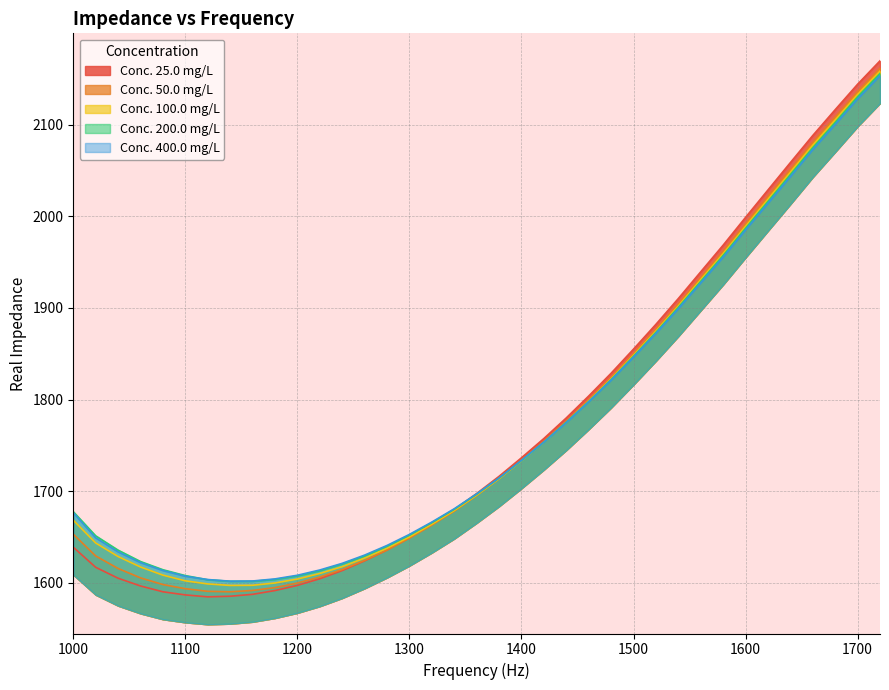

Where is 400.0 nearest to the value 1877?

1520